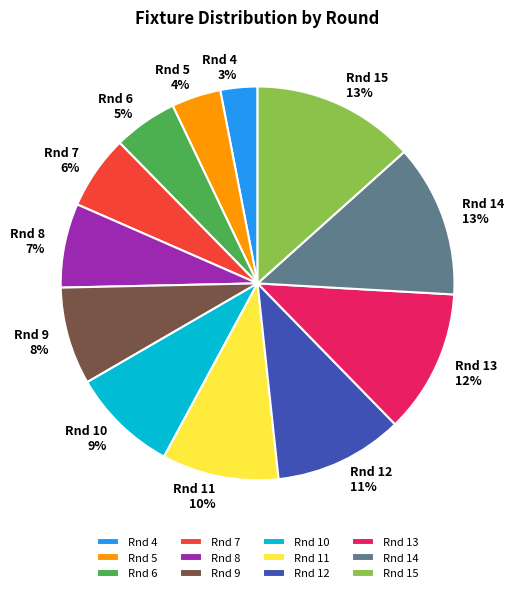

Which category has the smallest portion of the pie?

Rnd 4